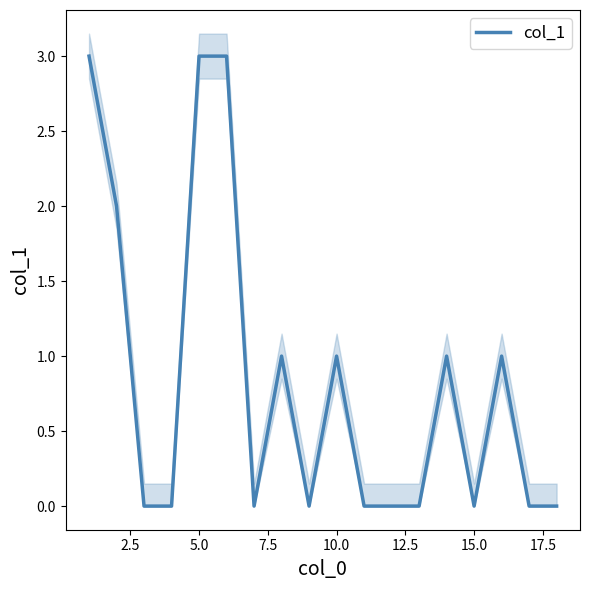

What is the maximum value shown in the chart?

3